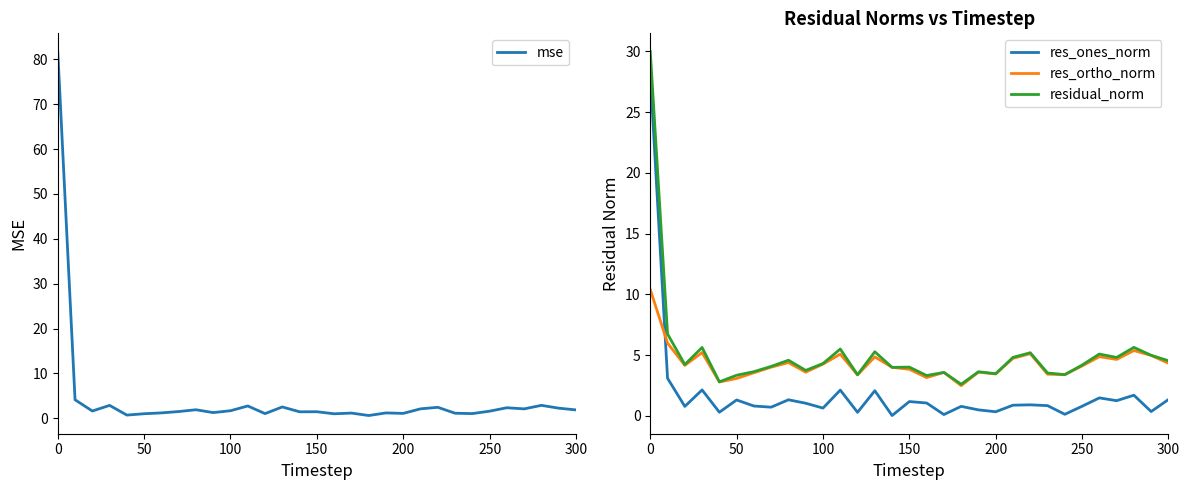

Read the res_ones_norm value at 50.

1.3